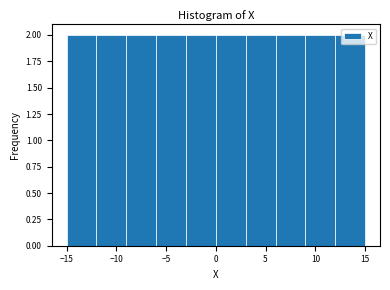

Reading left to right, transcribe this chart: for each bar, give the range it covers on the x-axis and its height. Neither the bar edges nor the heights are printed on the chart, so give them approximately, as read against the axes.

-15 to -12: 2
-12 to -9: 2
-9 to -6: 2
-6 to -3: 2
-3 to 0: 2
0 to 3: 2
3 to 6: 2
6 to 9: 2
9 to 12: 2
12 to 15: 2